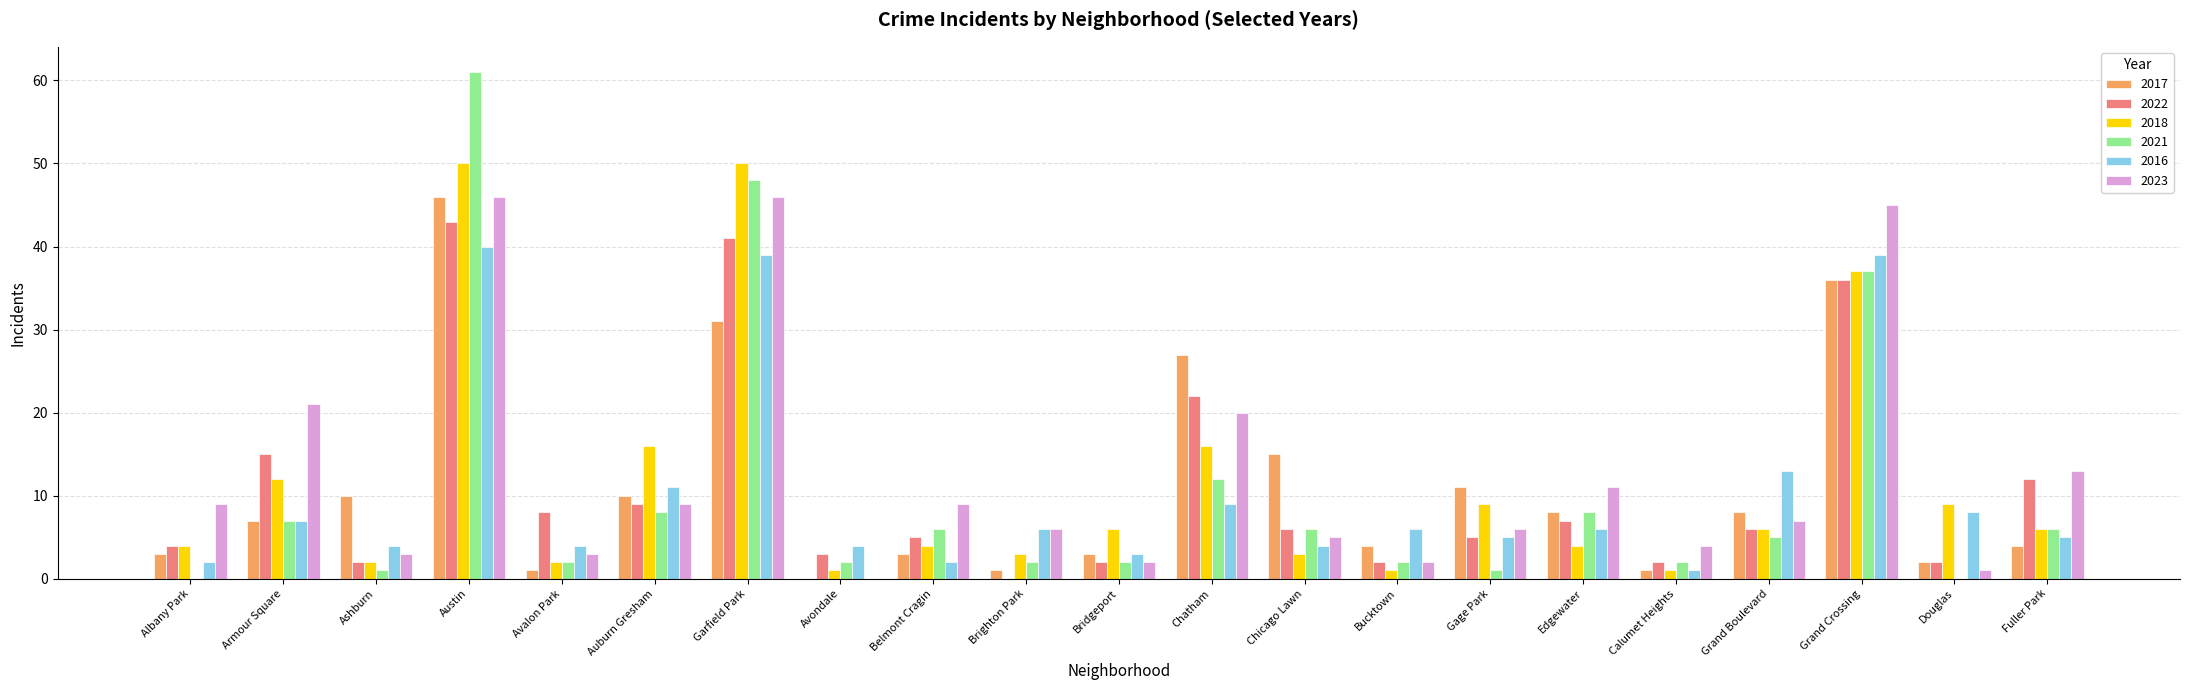

What is the maximum value for 2016?

40